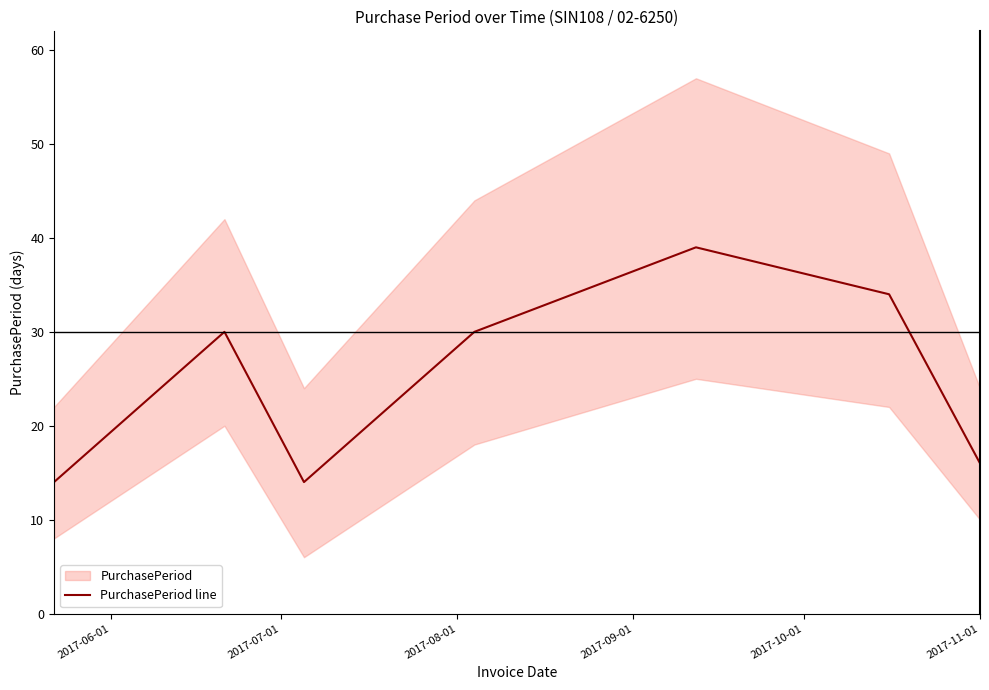

What is the average value?

25